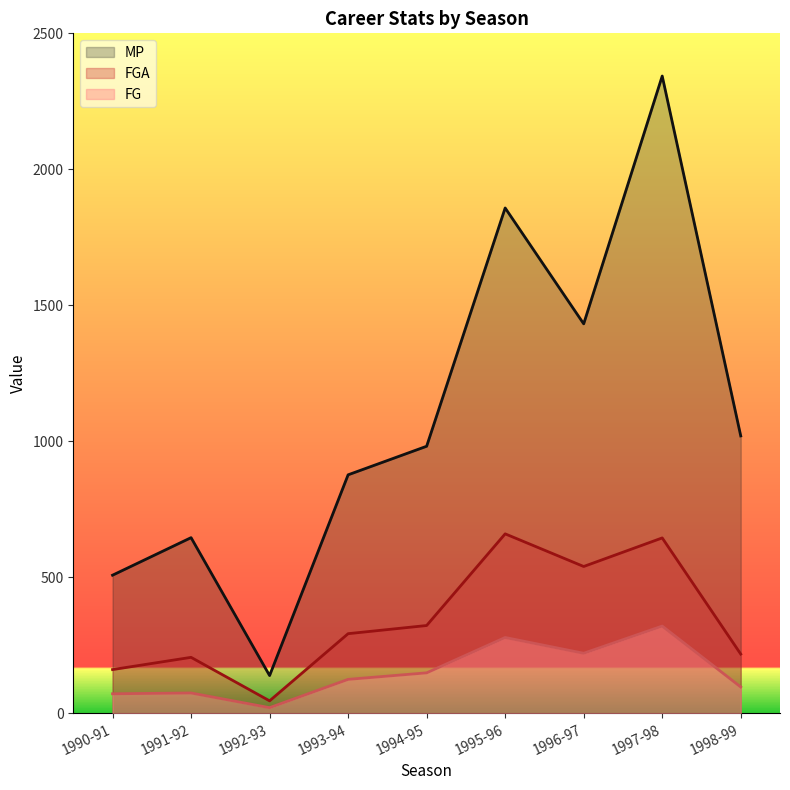

How many data points in FGA are above 293?

4